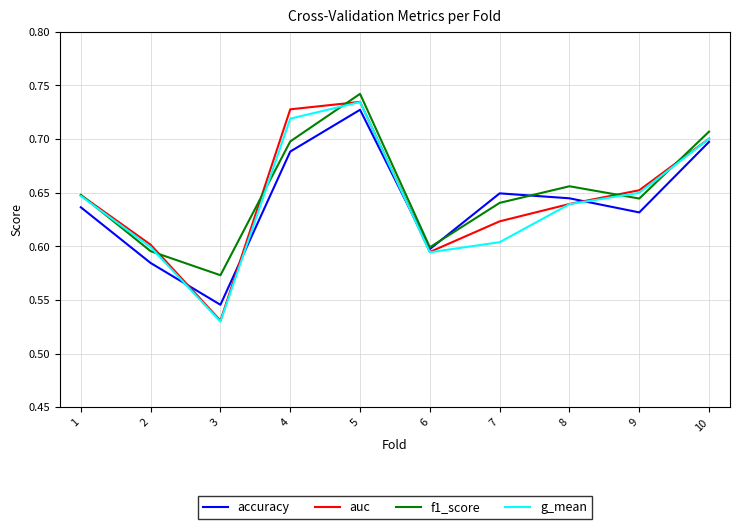

True or false: g_mean and accuracy intersect in this chart.

True